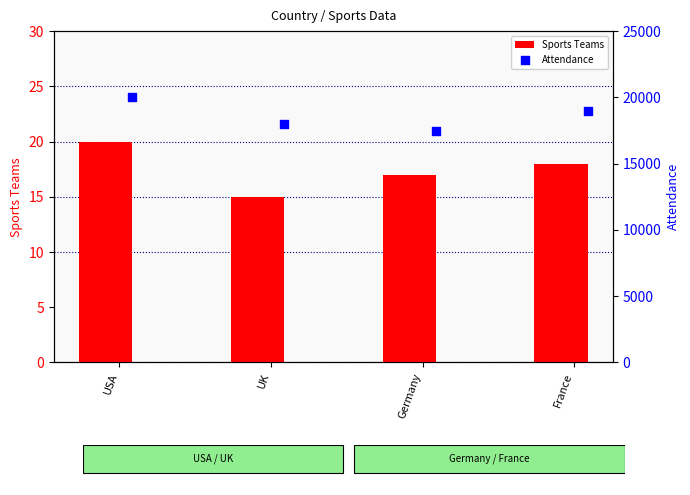

Which series contains the lowest Y value?

Sports Teams